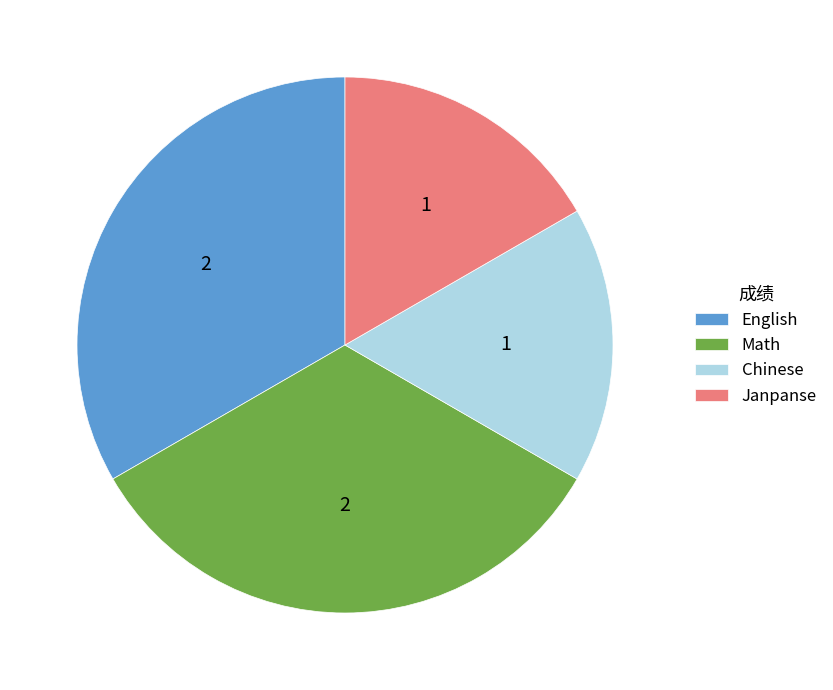

The Math slice represents 45% of the pie. True or false?

False